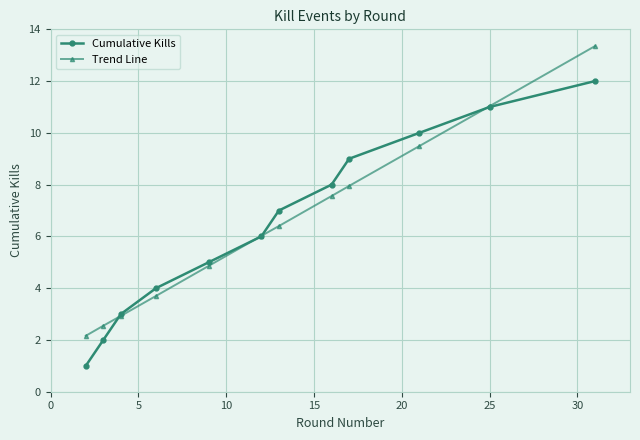

Count the number of categories in the chart.

12